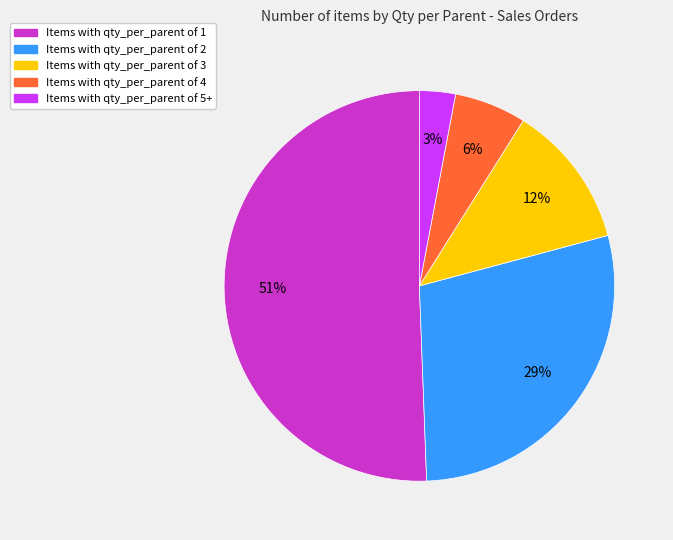

To the nearest percent, what is the average slice percentage?

20%